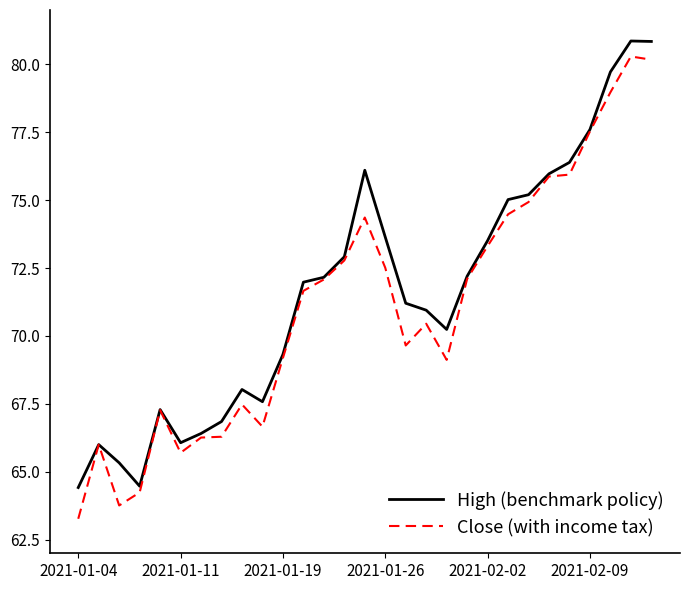

What is the smallest value displayed?

63.3